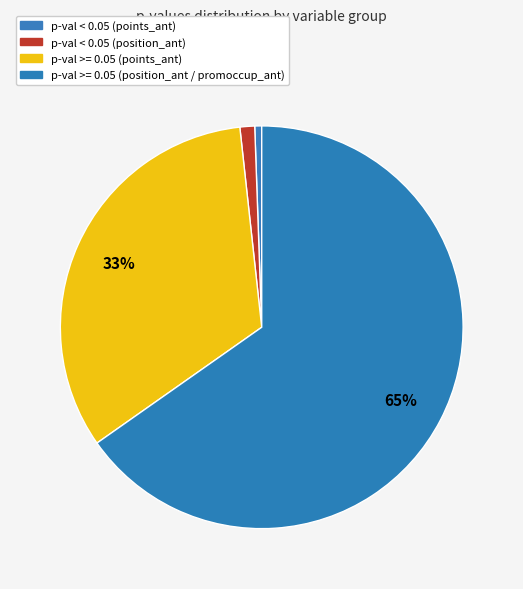

How many segments does this pie chart have?

4